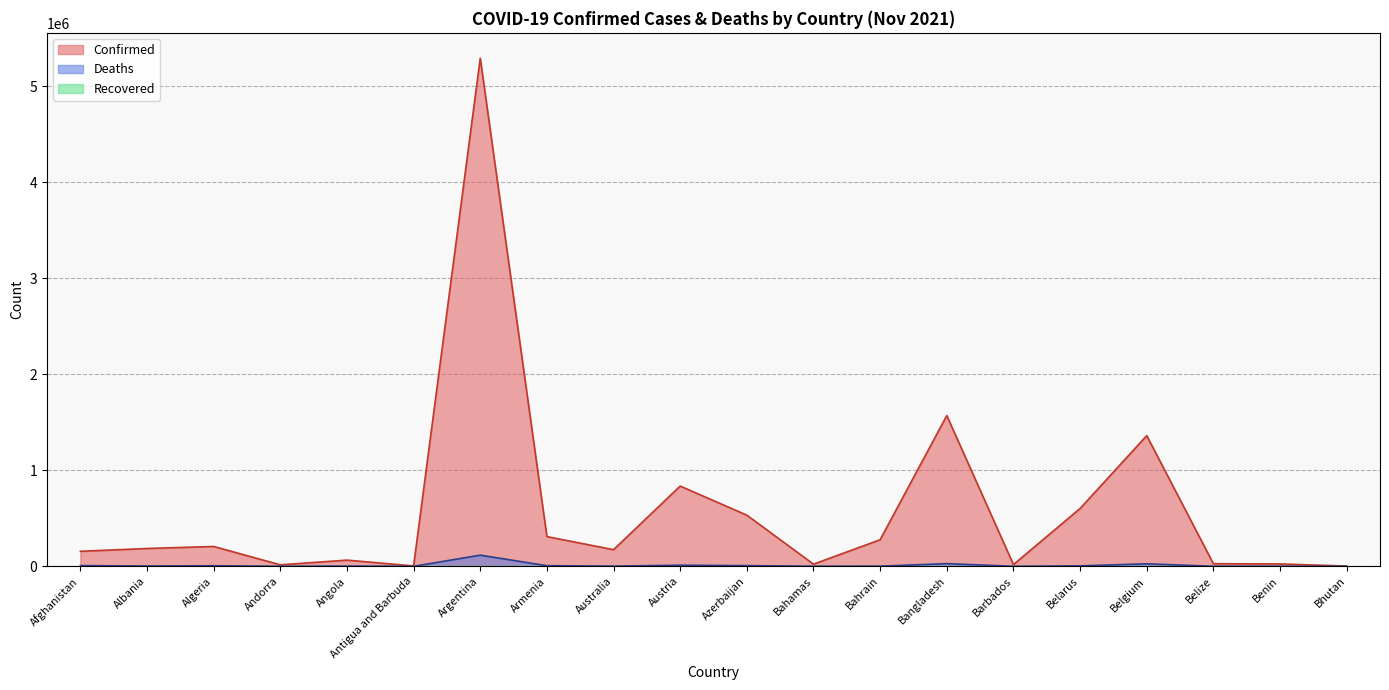

What is the total value across all series at Azerbaijan?

539671